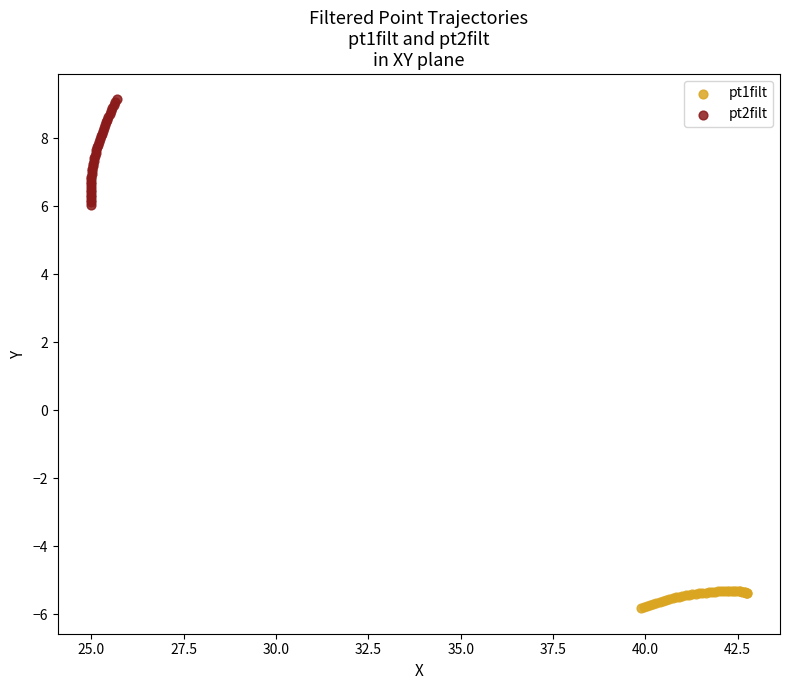

Which series reaches the minimum Y coordinate?

pt1filt